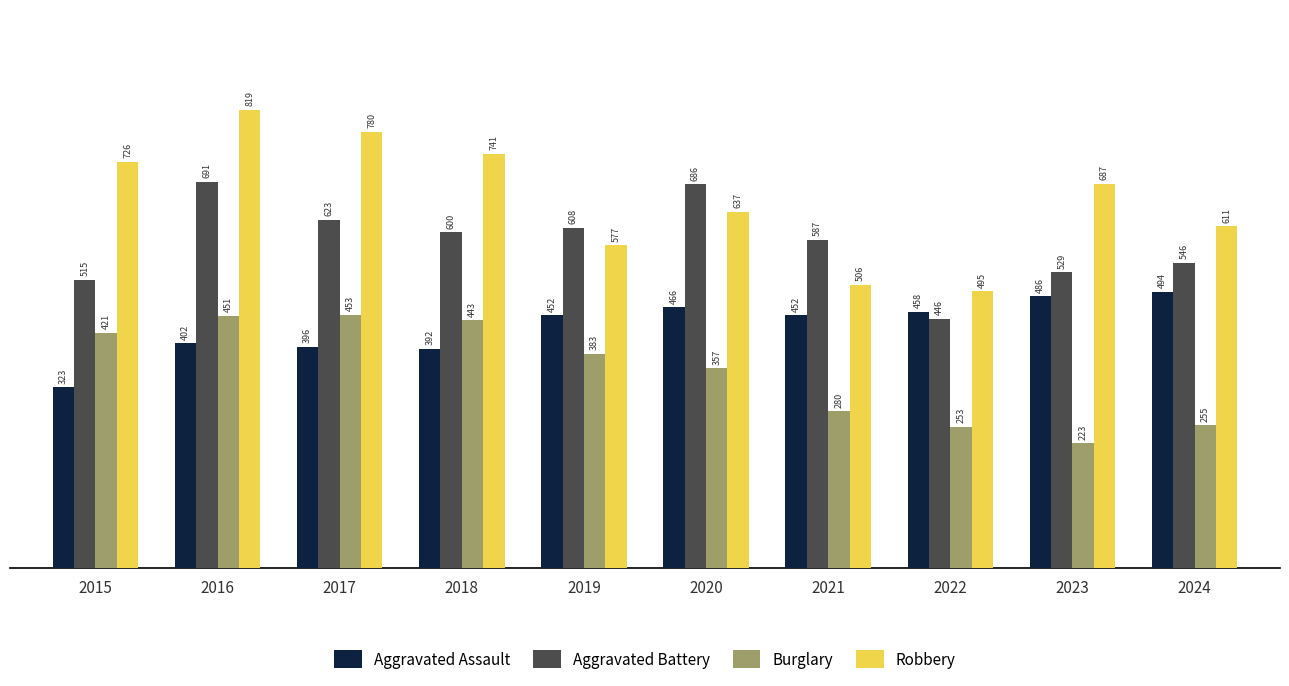

The value of Aggravated Assault at 2018 is 116. True or false?

False